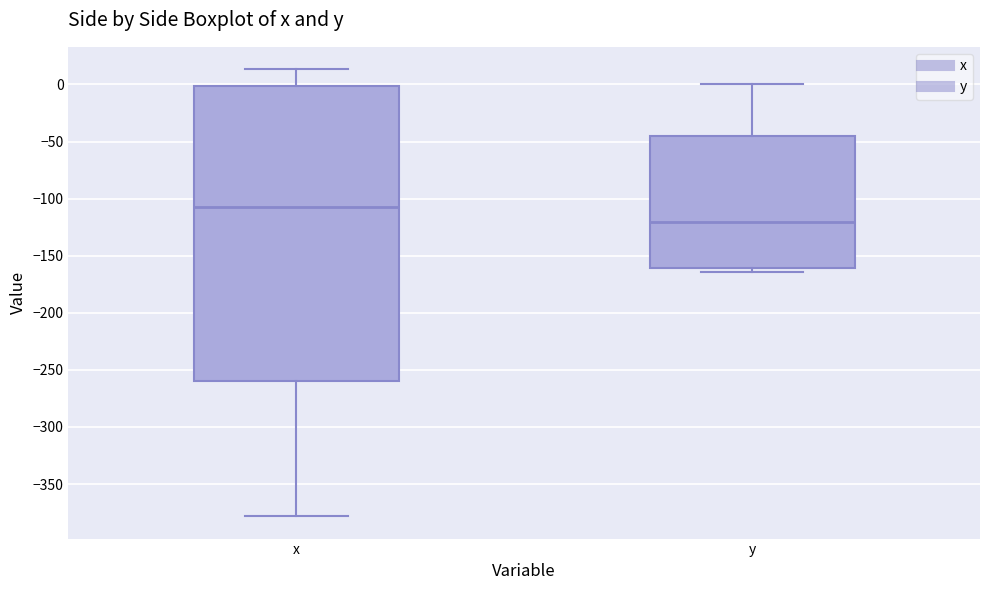

Where does the median line of the box for y sit on the y-axis? The values are not printed on the chart, so give them approximately, as read against the axis.

-120